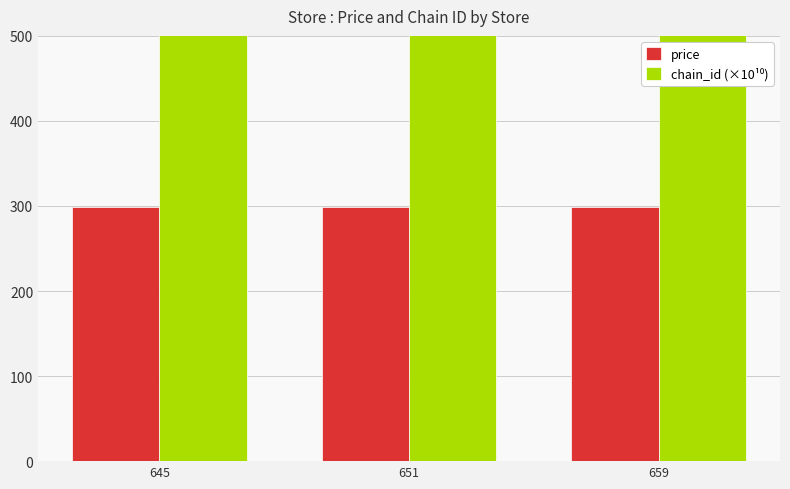

Between 645 and 651, which series saw the biggest shift?

price